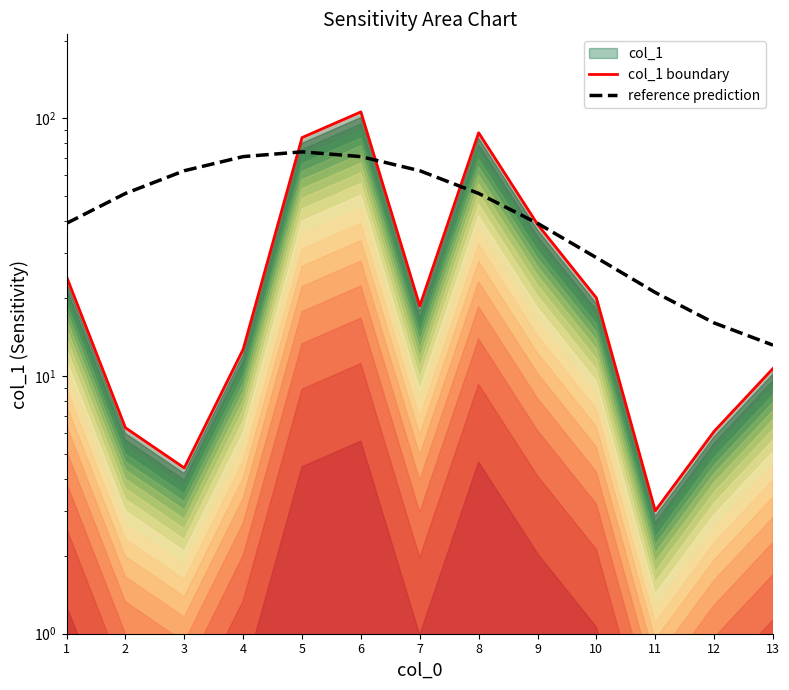

What is the average value of the col_1 boundary series?

32.5